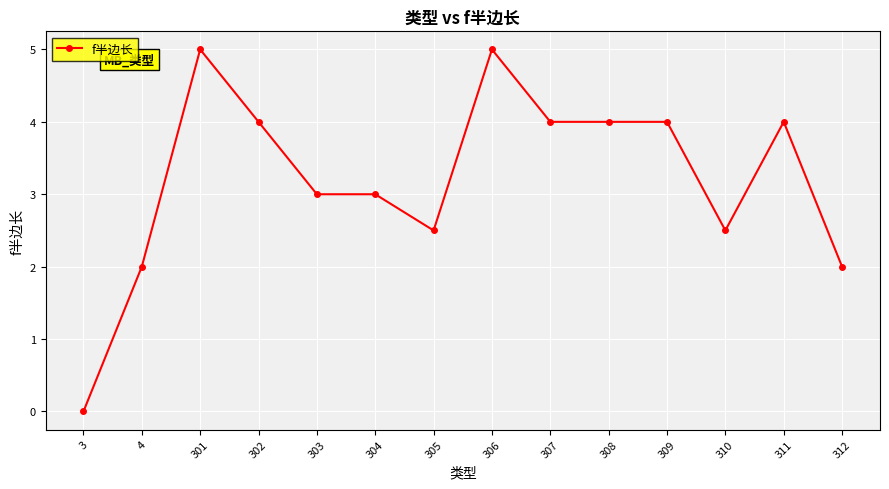

How many data points are less than 4?

7